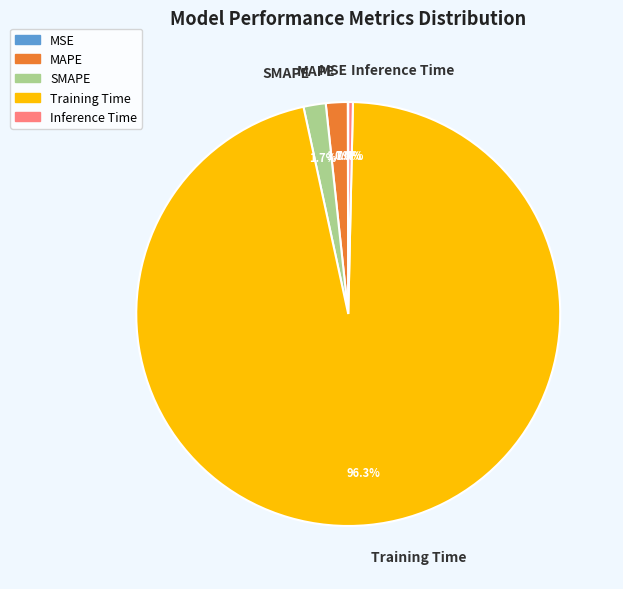

Is it true that Inference Time is 9% of the pie?

False